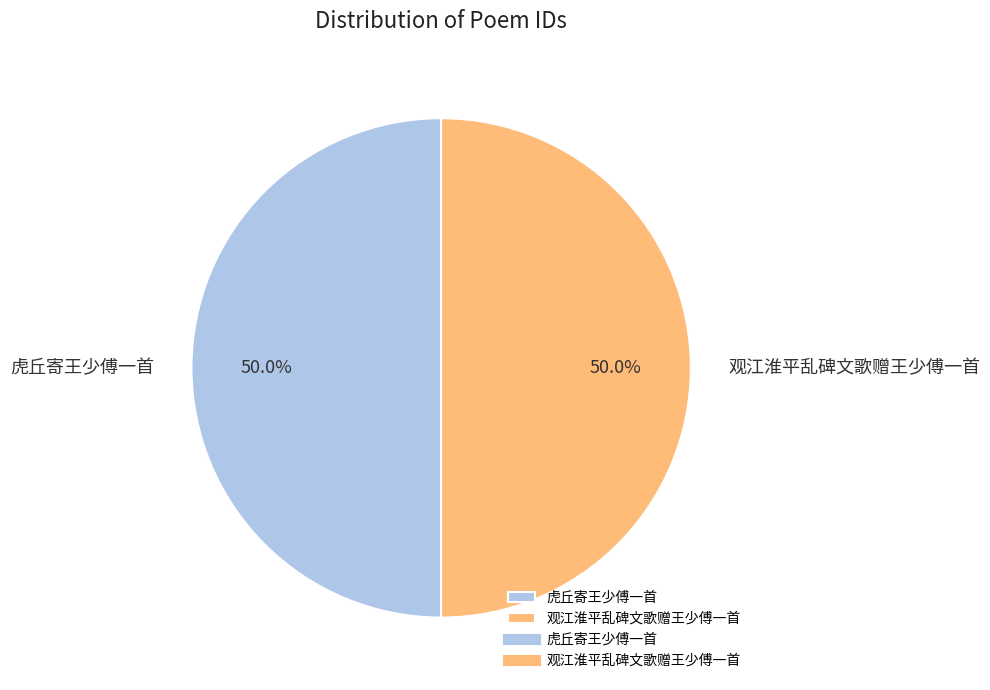

The 观江淮平乱碑文歌赠王少傅一首 slice represents 50% of the pie. True or false?

True